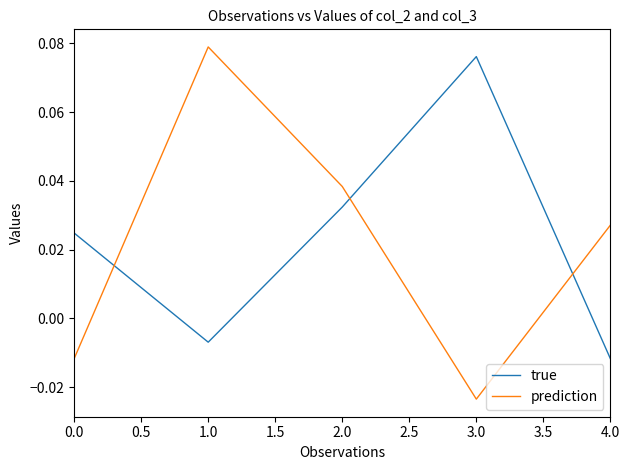

At 2.0, list the series in order from largest to smallest.

prediction, true